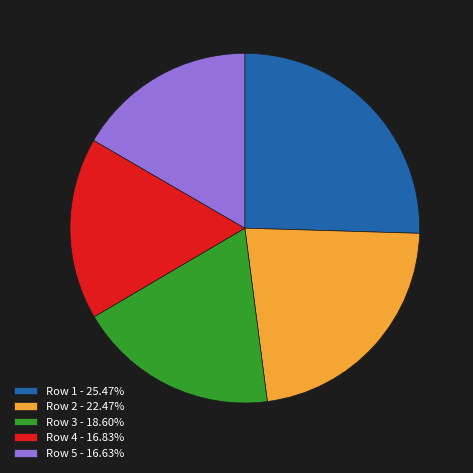

True or false: Row 3 accounts for 19% of the total.

True